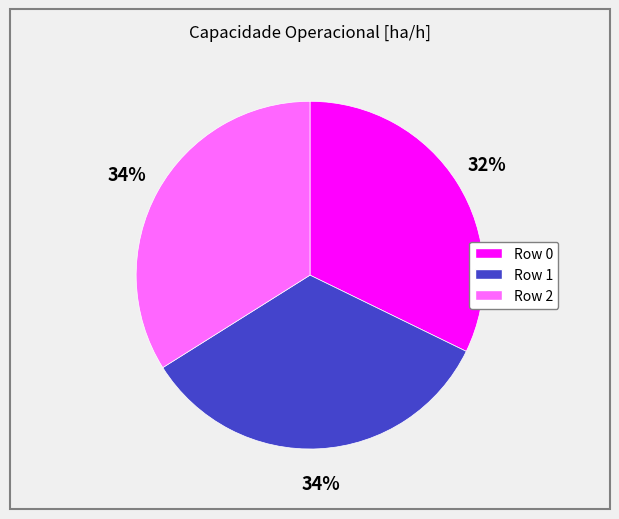

To the nearest percent, what is the difference between the largest and smallest slice percentages?

2%